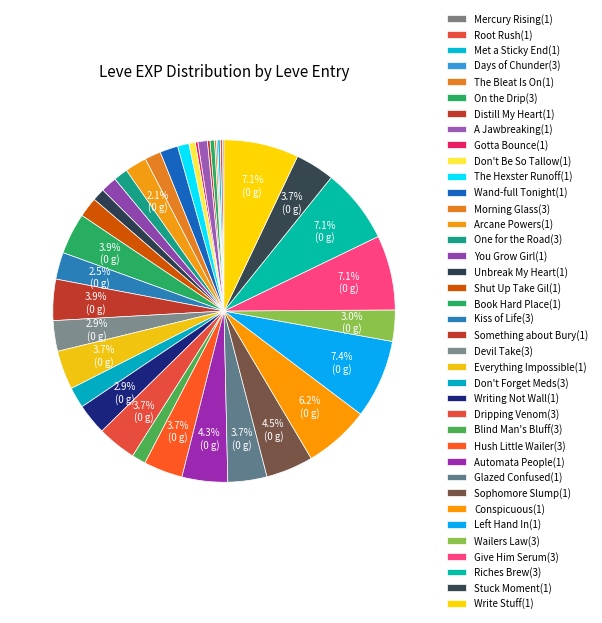

Is there any slice that represents more than half of the pie?

No